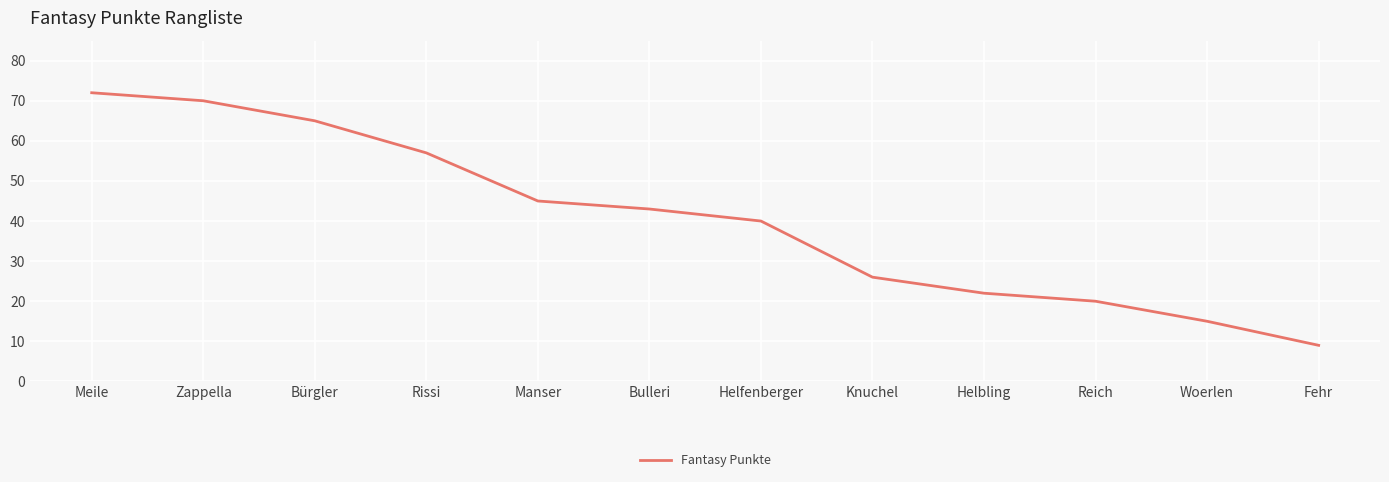

Reading left to right, list all the values displayed in this chart.

Meile=72	Zappella=70	Bürgler=65	Rissi=57	Manser=45	Bulleri=43	Helfenberger=40	Knuchel=26	Helbling=22	Reich=20	Woerlen=15	Fehr=9